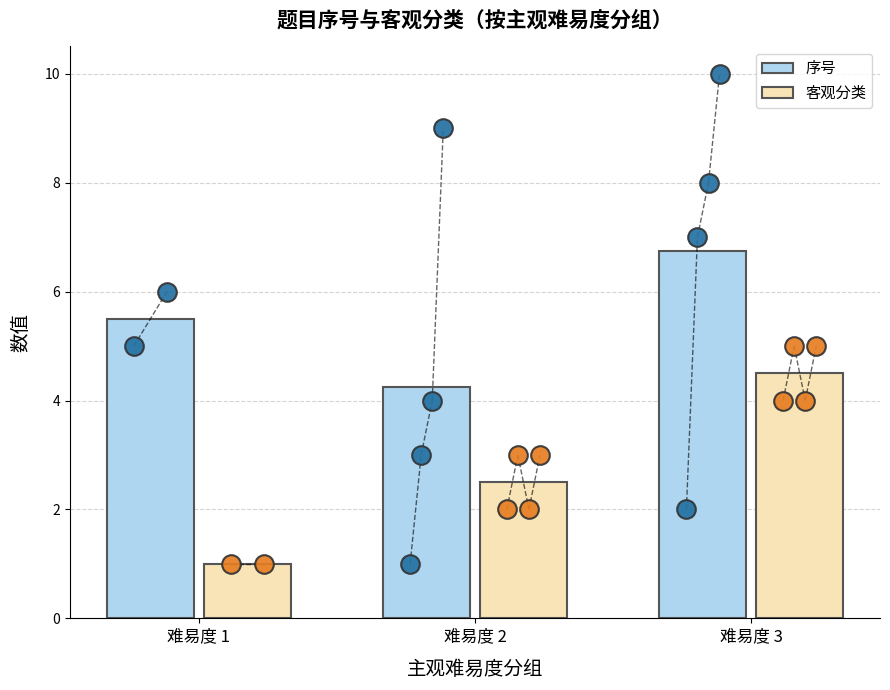

What are all the series names shown in the legend?

序号, 客观分类